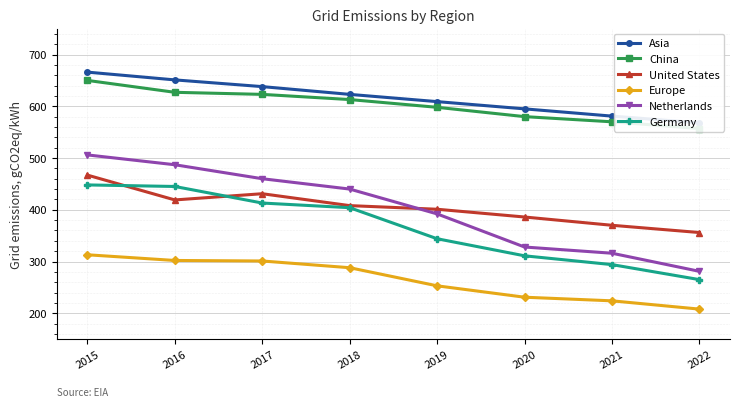

At which category is the sum across all series the highest?

2015